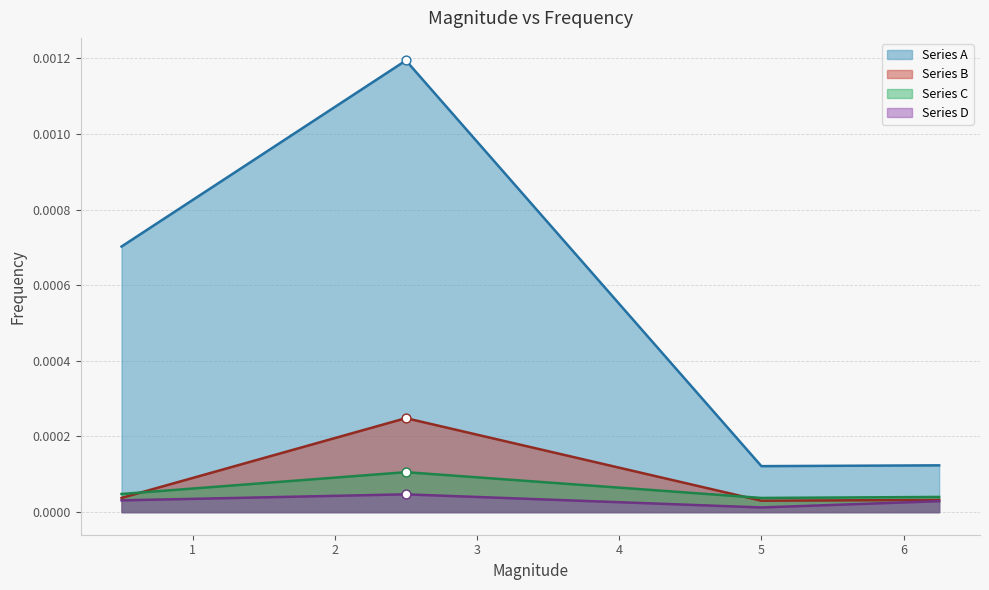

At which category is the sum across all series the highest?

2.5